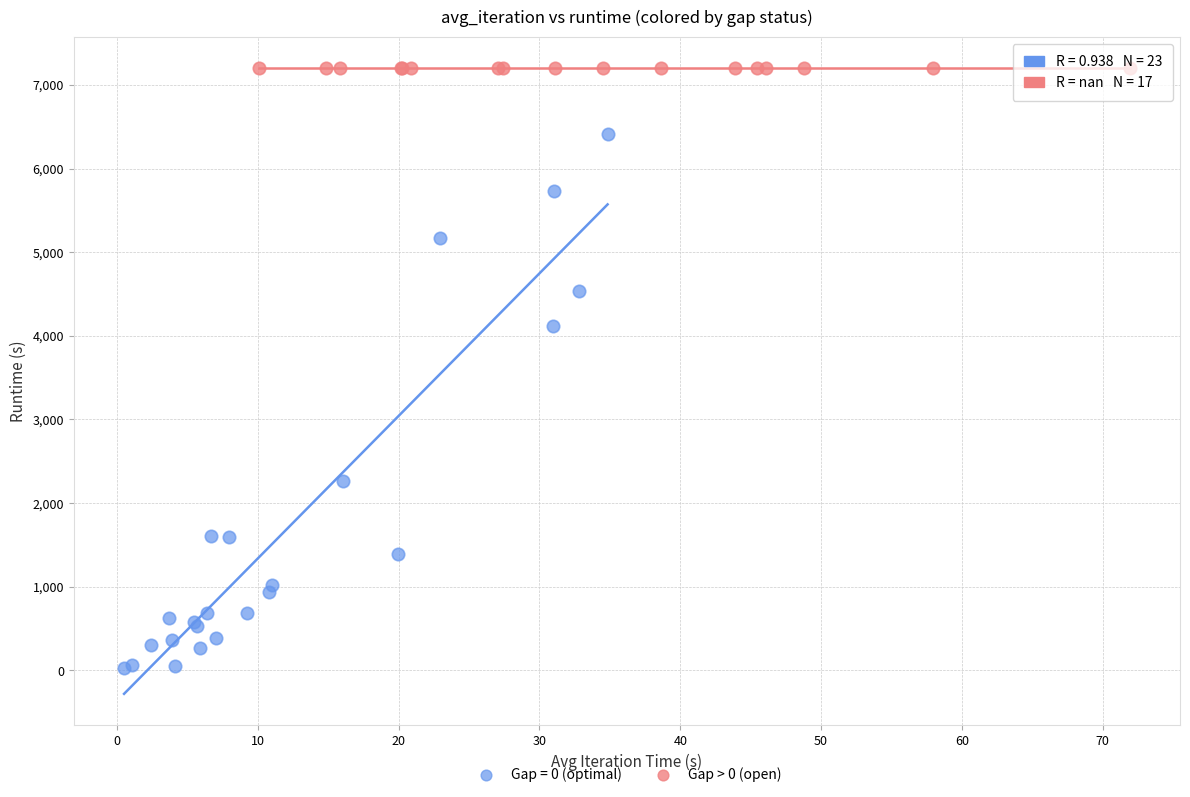

What are all the series names shown in the legend?

Gap = 0 (optimal), Gap > 0 (open)